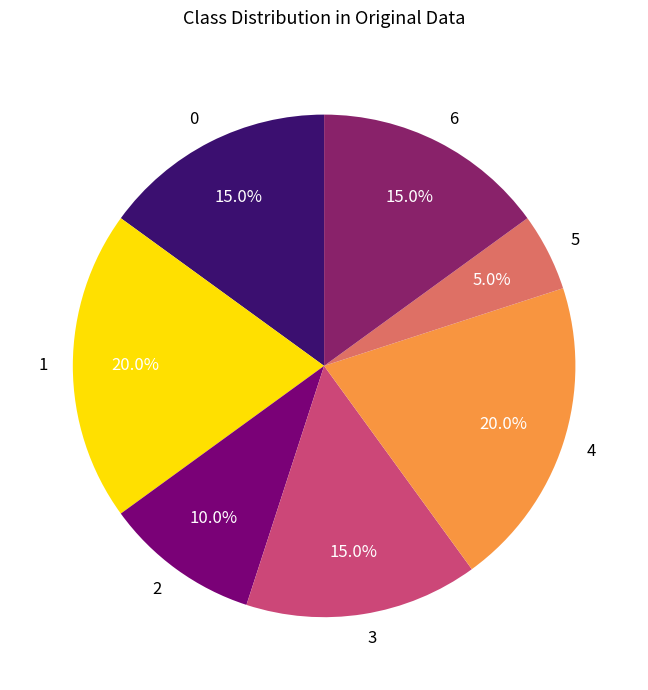

What is the smallest slice in the pie chart?

5